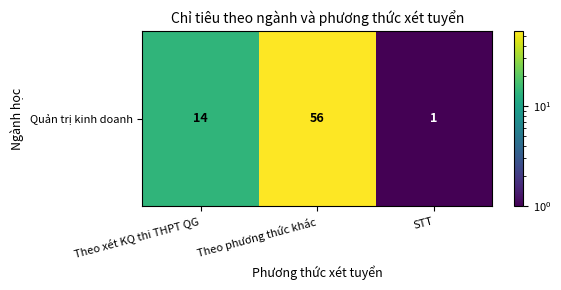

Reading left to right, extract all data points from this chart.

14	56	1